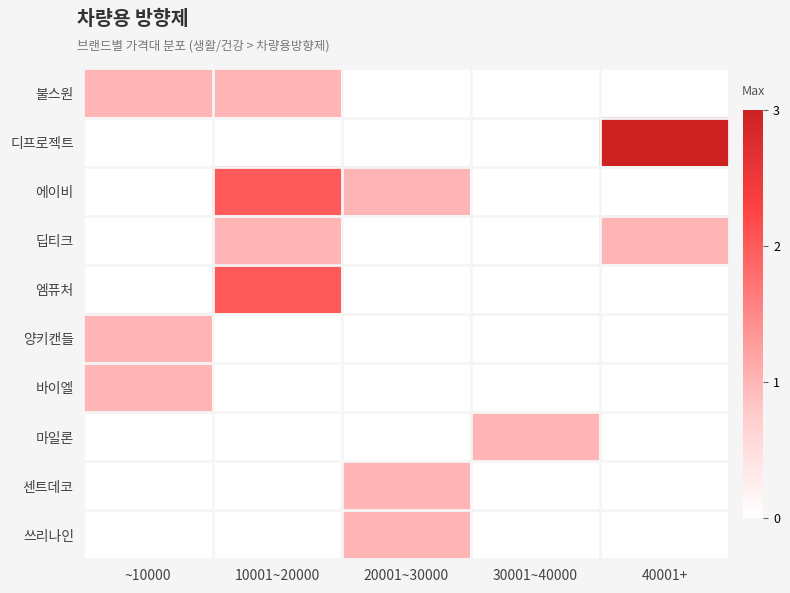

Which series has the largest total across all categories?

디프로젝트